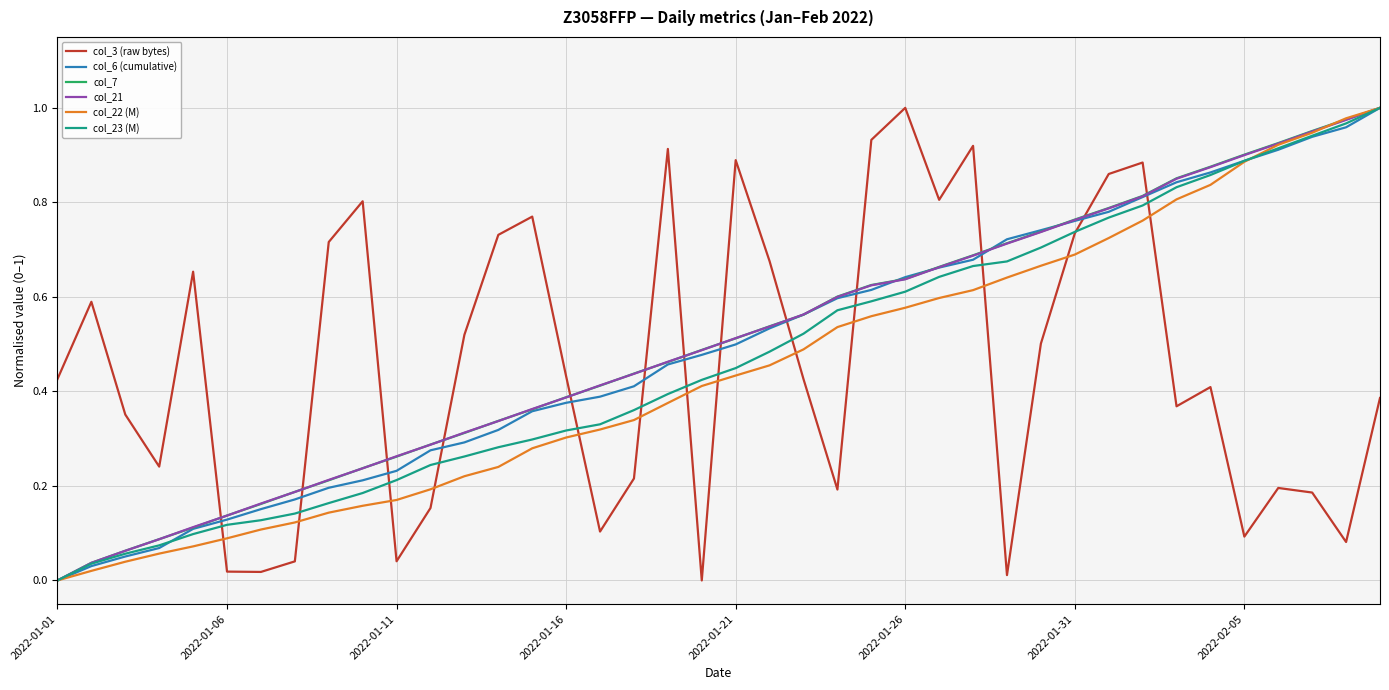

How many times do col_7 and col_3 (raw bytes) cross each other?

13